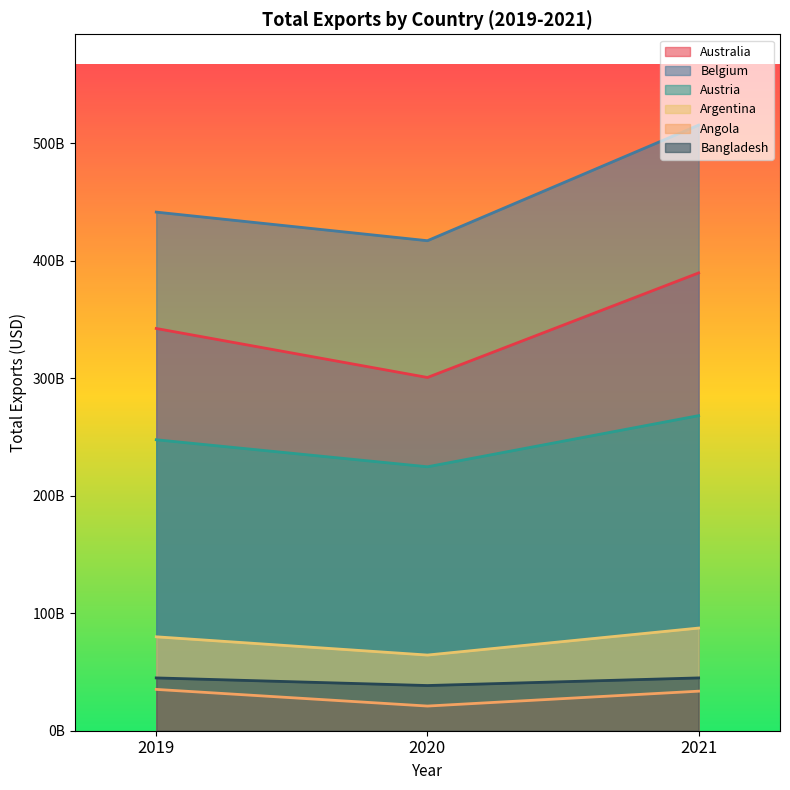

The Angola series shows 35180142878.3 at 2019. True or false?

True